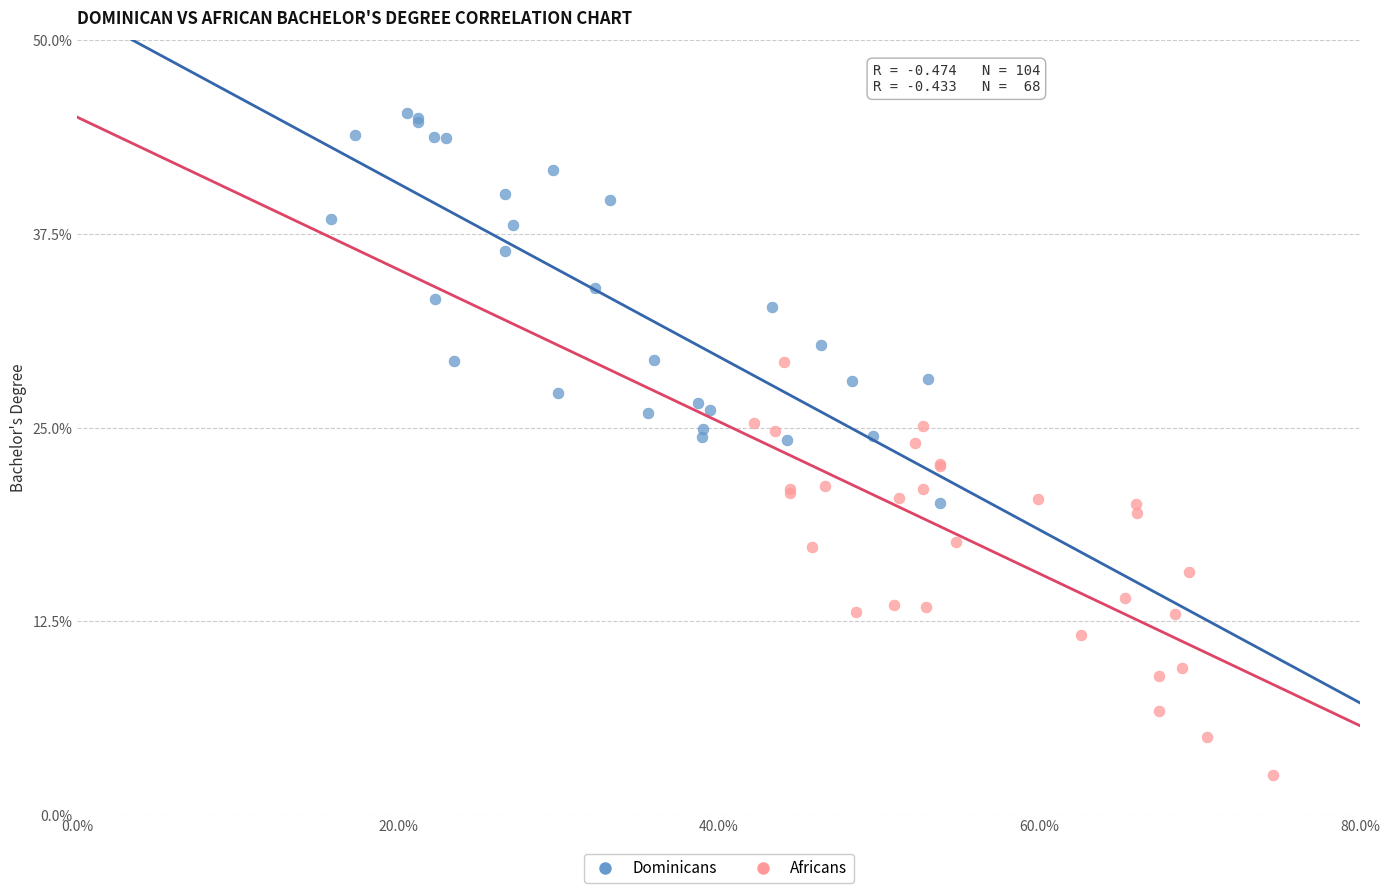

Which series contains the lowest Y value?

Africans